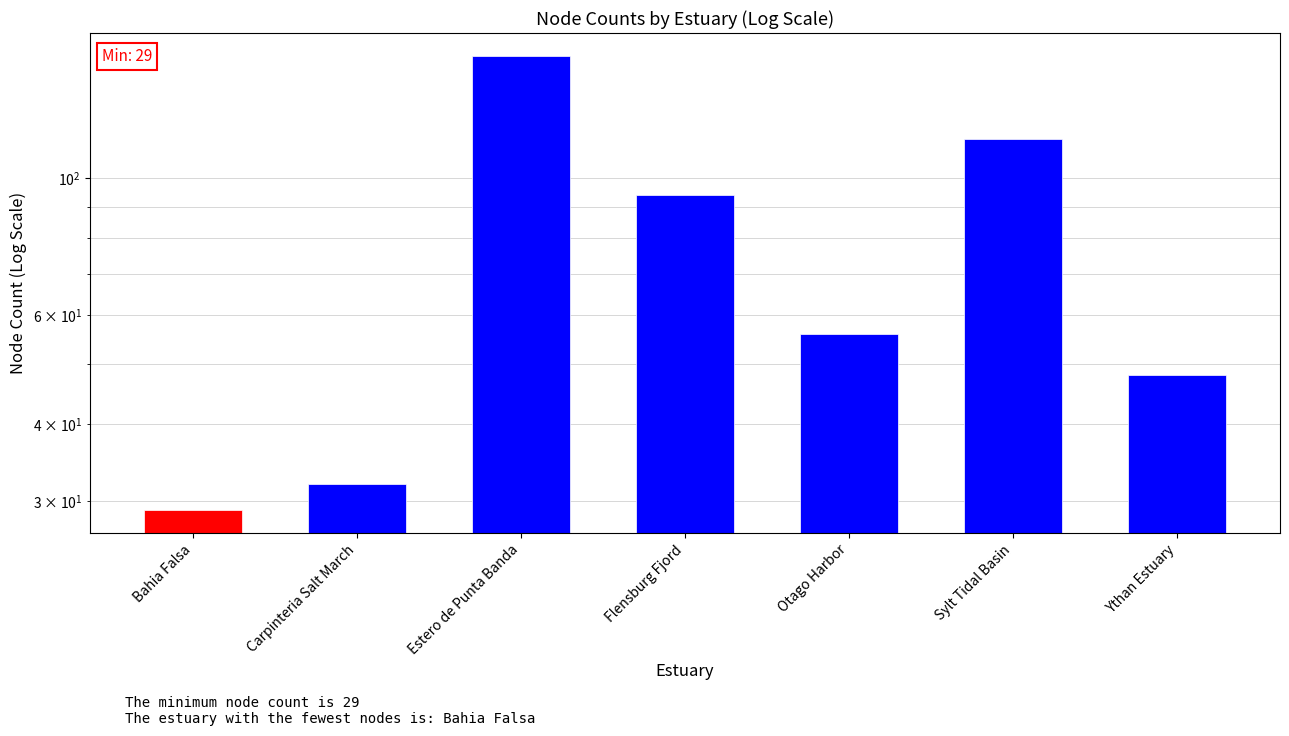

What is the difference between the values at Sylt Tidal Basin and Carpinteria Salt March?

84